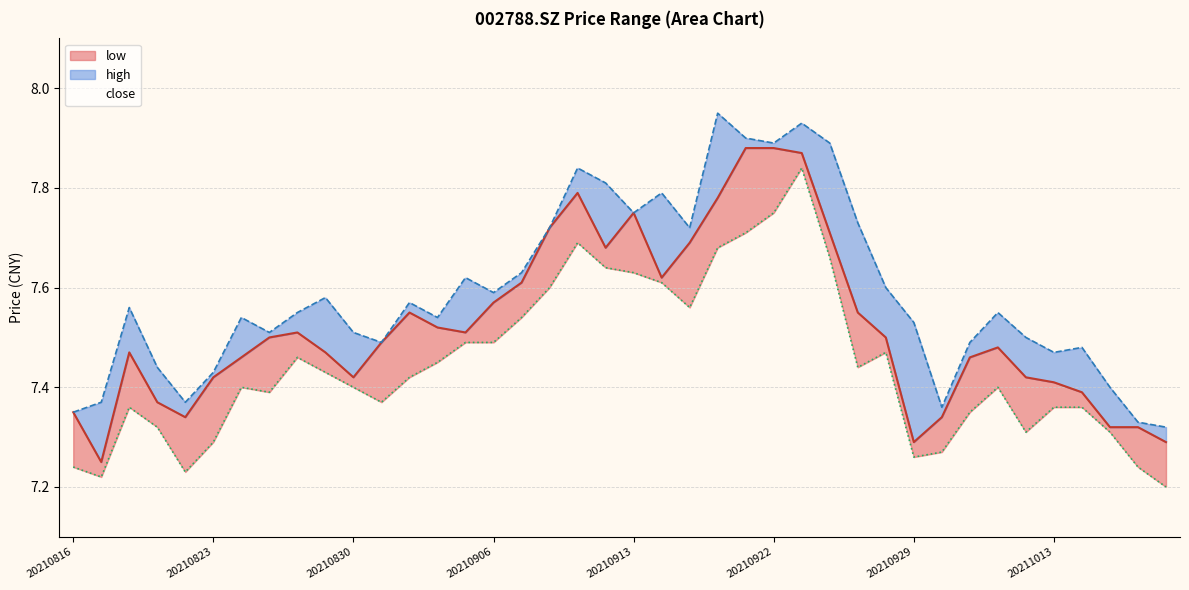

The close series shows 12.8 at 32. True or false?

False